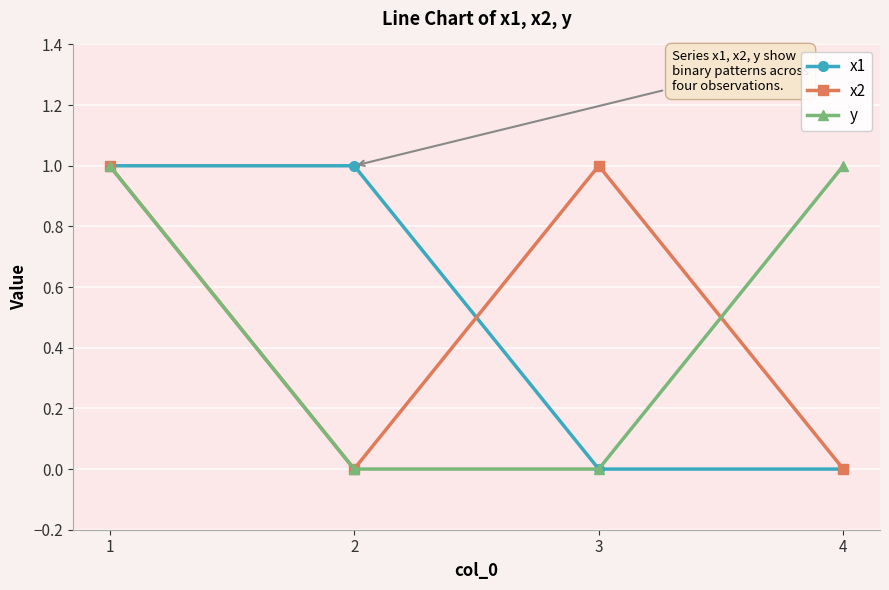

How many series are shown in this chart?

3